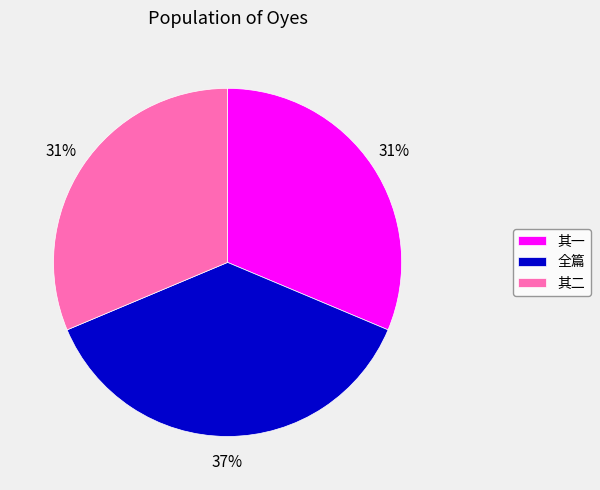

The 其一 slice represents 26% of the pie. True or false?

False